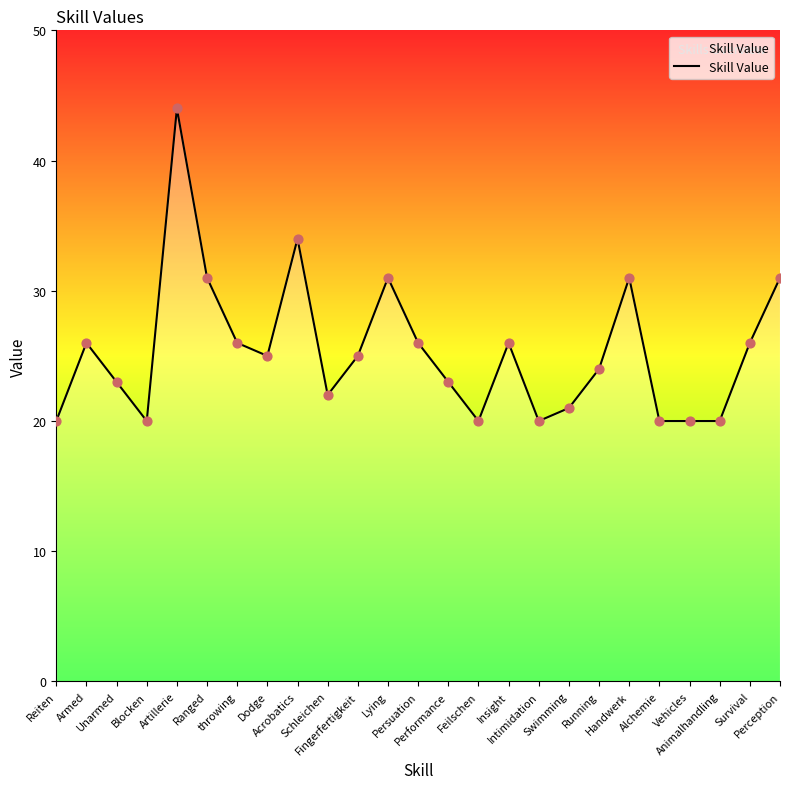

What is the change in value from Dodge to Acrobatics?

+9